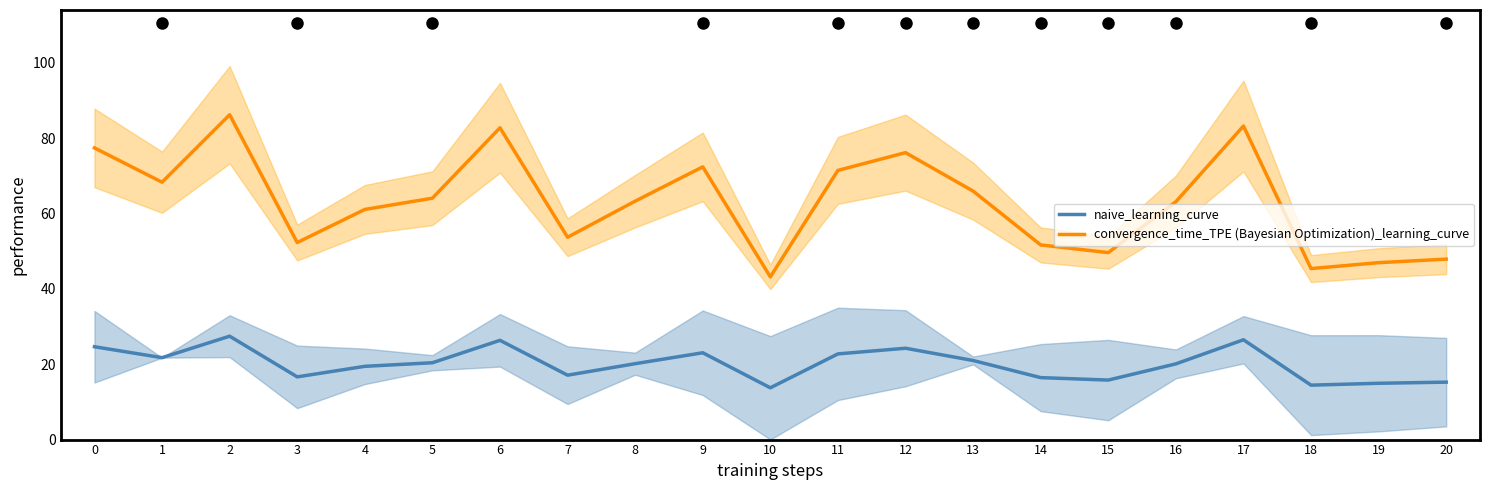

List the series in order of their overall mean, lowest first.

naive_learning_curve, convergence_time_TPE (Bayesian Optimization)_learning_curve